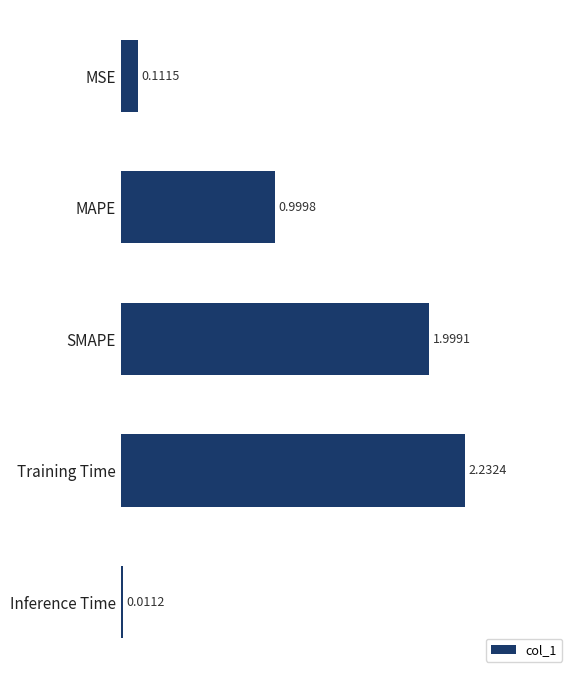

Between MAPE and MSE, which is larger?

MAPE